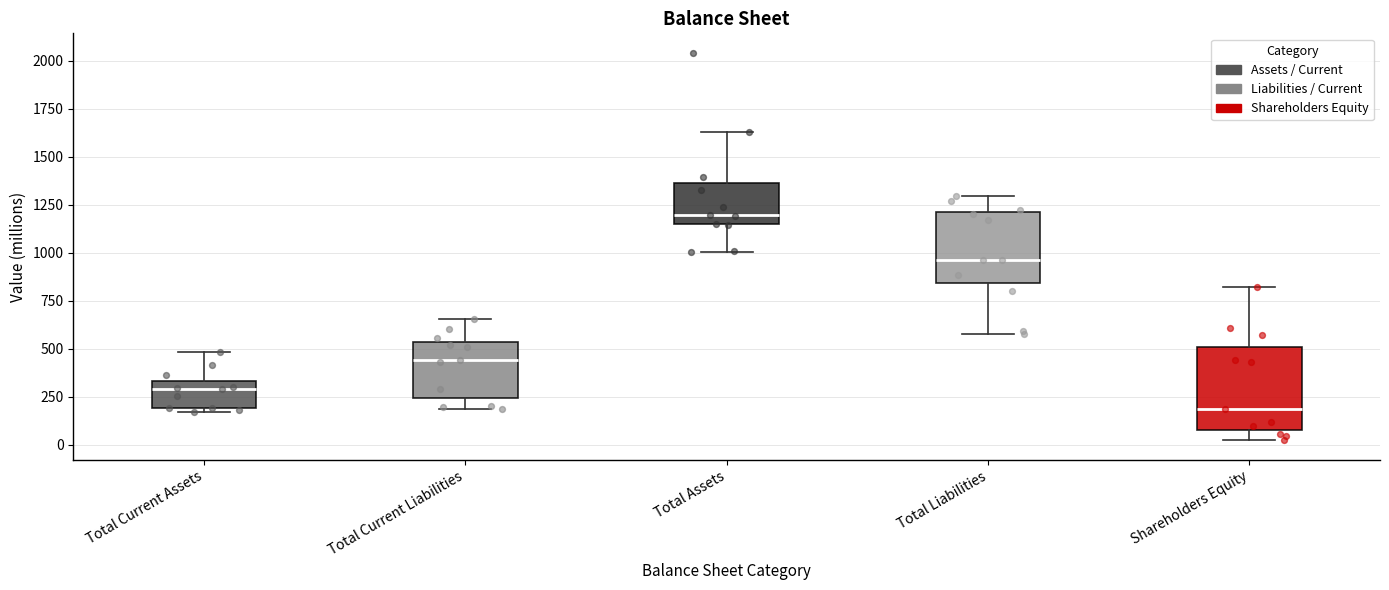

Reading left to right, read every box against the y-axis: the position of its median line, the range the box covers, and the ends of its whiskers. The values are not printed on the chart, so give them approximately, as read against the axis.

Total Current Assets: median 300, box 200 to 350, whiskers 150 to 500
Total Current Liabilities: median 450, box 250 to 550, whiskers 200 to 650
Total Assets: median 1200, box 1150 to 1350, whiskers 1000 to 1650
Total Liabilities: median 950, box 850 to 1200, whiskers 600 to 1300
Shareholders Equity: median 200, box 100 to 500, whiskers 0 to 800